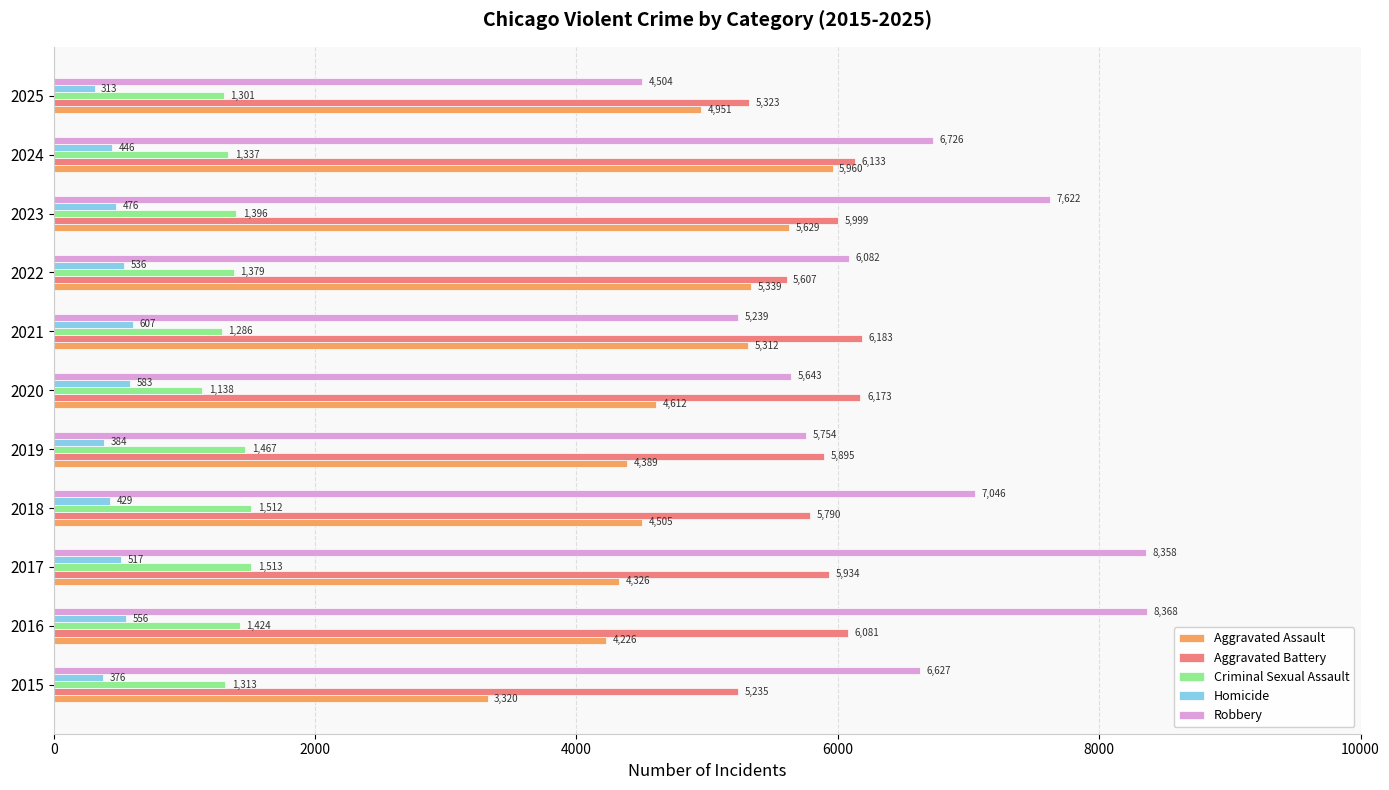

What are all the series names shown in the legend?

Aggravated Assault, Aggravated Battery, Criminal Sexual Assault, Homicide, Robbery